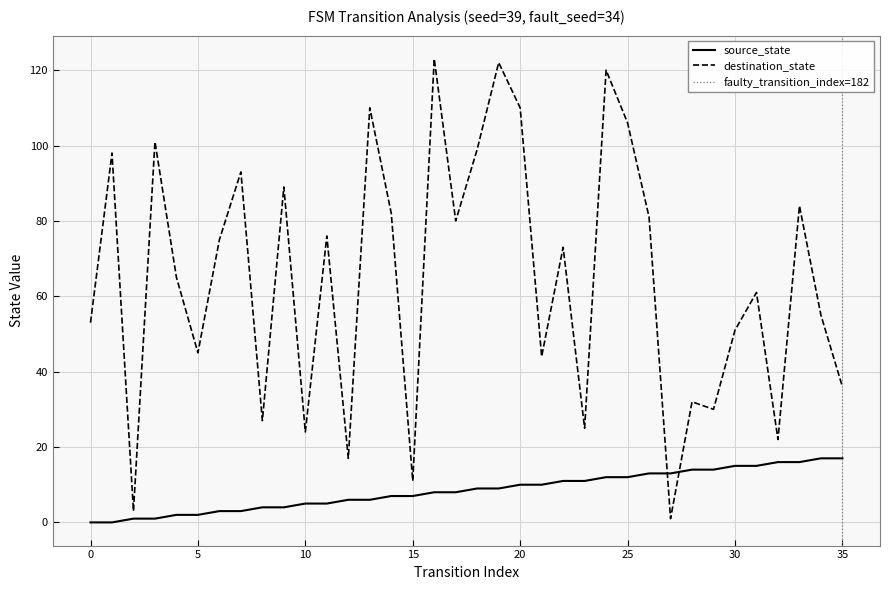

Reading left to right, list all the values displayed in this chart.

source_state: 0=0	1=0	2=1	3=1	4=2	5=2	6=3	7=3	8=4	9=4	10=5	11=5	12=6	13=6	14=7	15=7	16=8	17=8	18=9	19=9	20=10	21=10	22=11	23=11	24=12	25=12	26=13	27=13	28=14	29=14	30=15	31=15	32=16	33=16	34=17	35=17
destination_state: 0=53	1=98	2=3	3=101	4=65	5=45	6=75	7=93	8=27	9=89	10=24	11=76	12=17	13=110	14=82	15=11	16=123	17=80	18=99	19=122	20=110	21=44	22=73	23=25	24=120	25=106	26=81	27=1	28=32	29=30	30=51	31=61	32=22	33=84	34=55	35=36